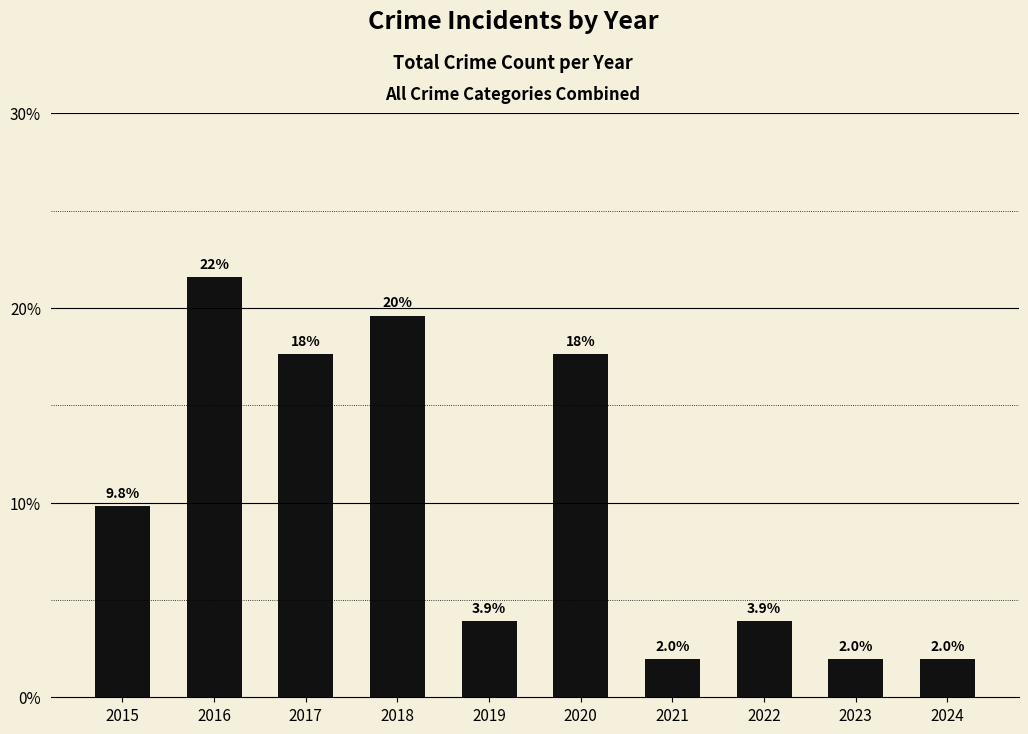

How many values are below 9?

5